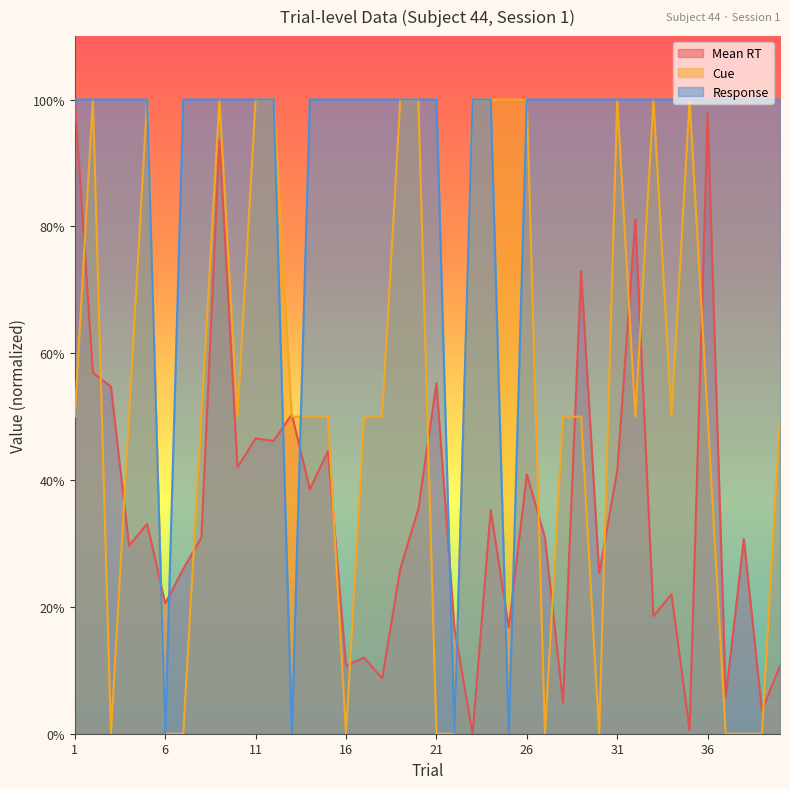

Does the chart have visible grid lines?

No